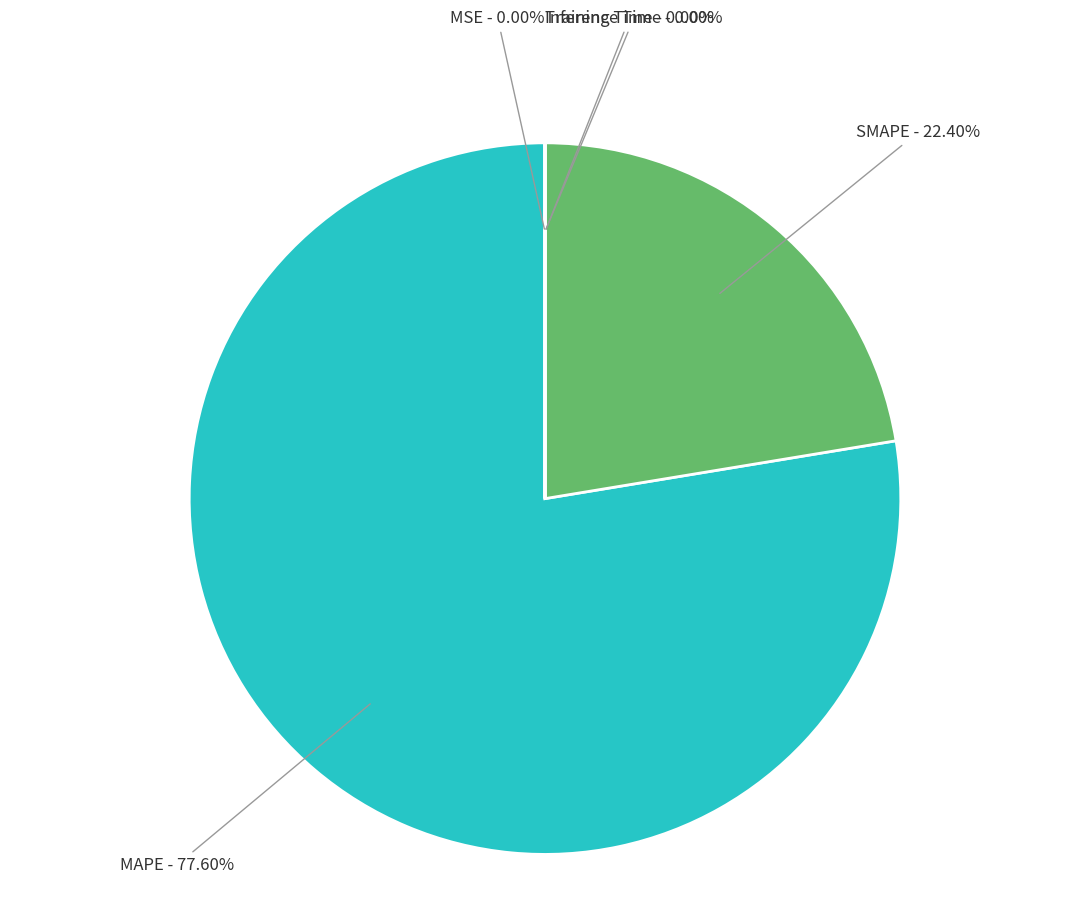

Is SMAPE the majority of the pie?

No